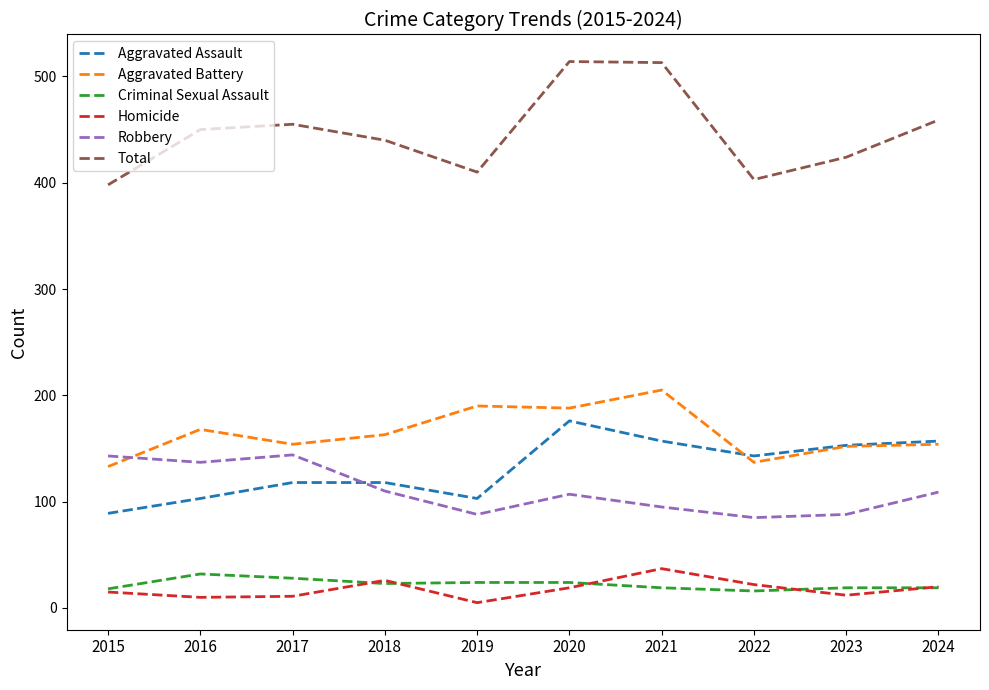

True or false: Criminal Sexual Assault and Aggravated Battery intersect in this chart.

False